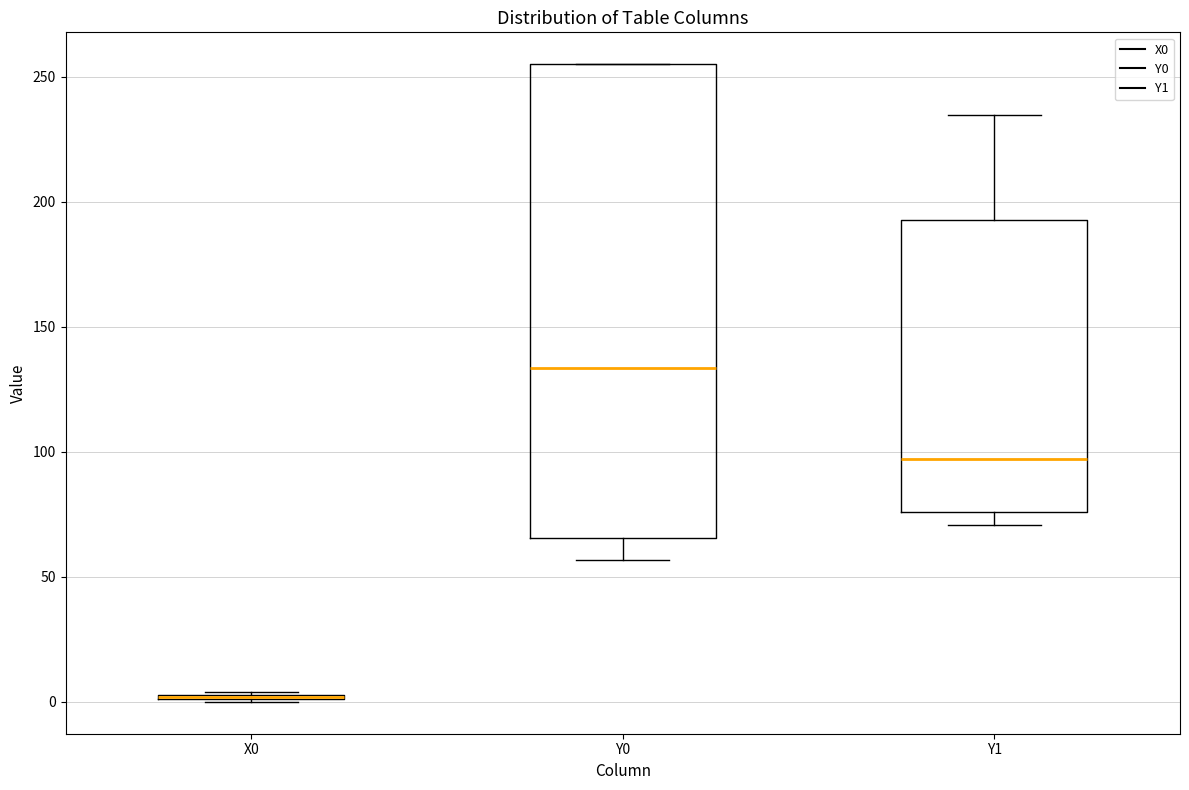

Comparing the boxes themselves (not the whiskers), which one is the tallest?

Y0